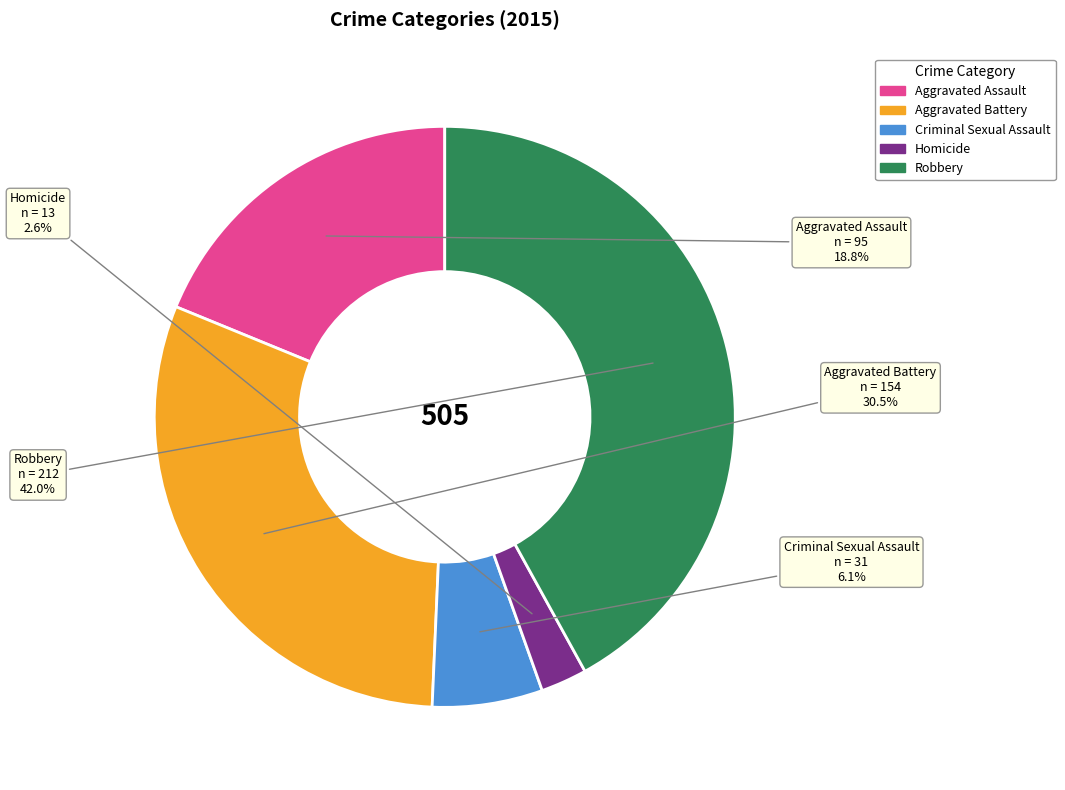

Is Aggravated Battery the majority of the pie?

No